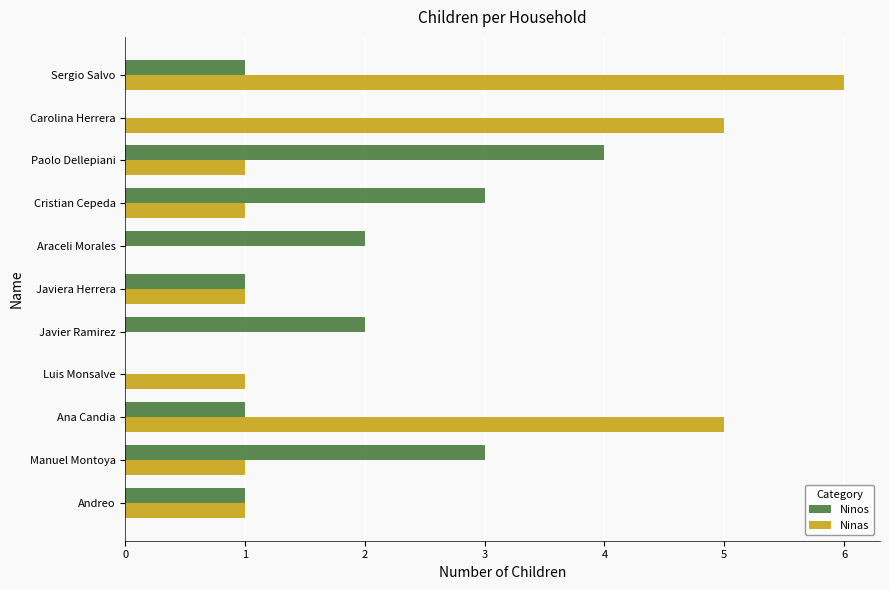

Between Javier Ramirez and Carolina Herrera, which series saw the biggest shift?

Ninas